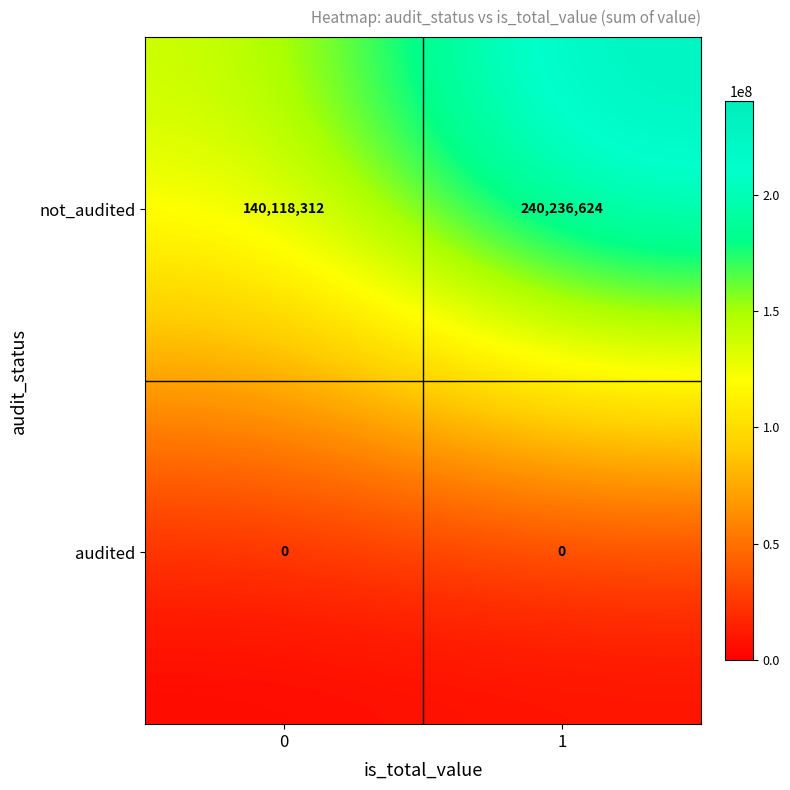

At which category does the chart reach its peak across all series?

1